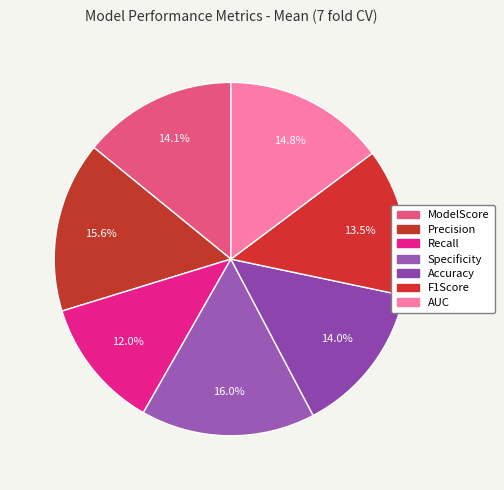

To the nearest percent, what is the difference between the largest and smallest slice percentages?

4%